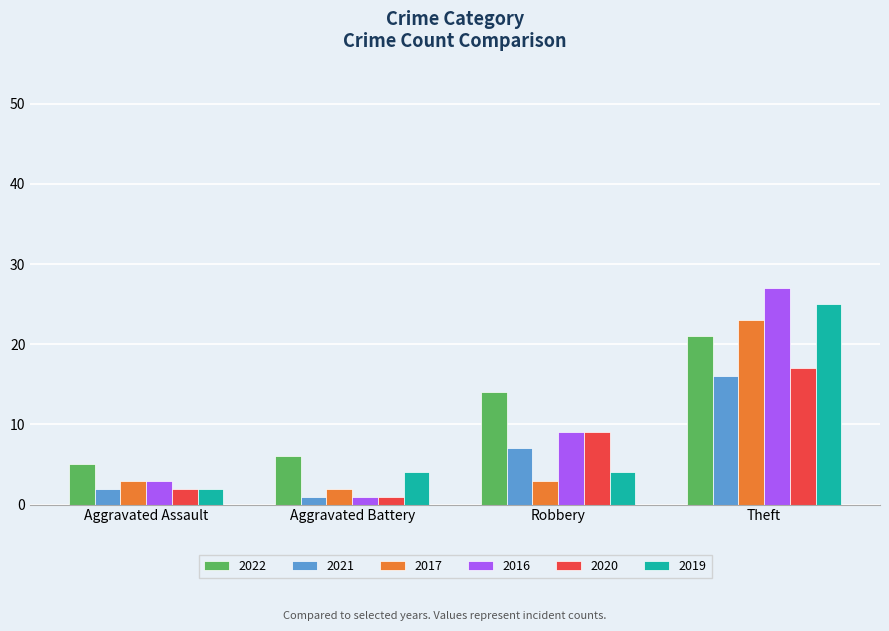

What is the average value of the 2022 series?

12